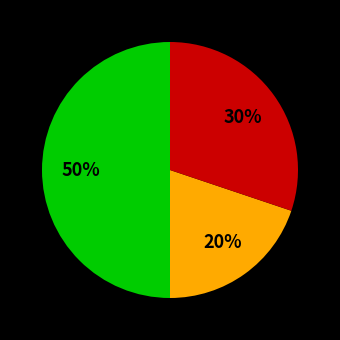

To the nearest percent, what is the difference between the largest and smallest slice percentages?

30%